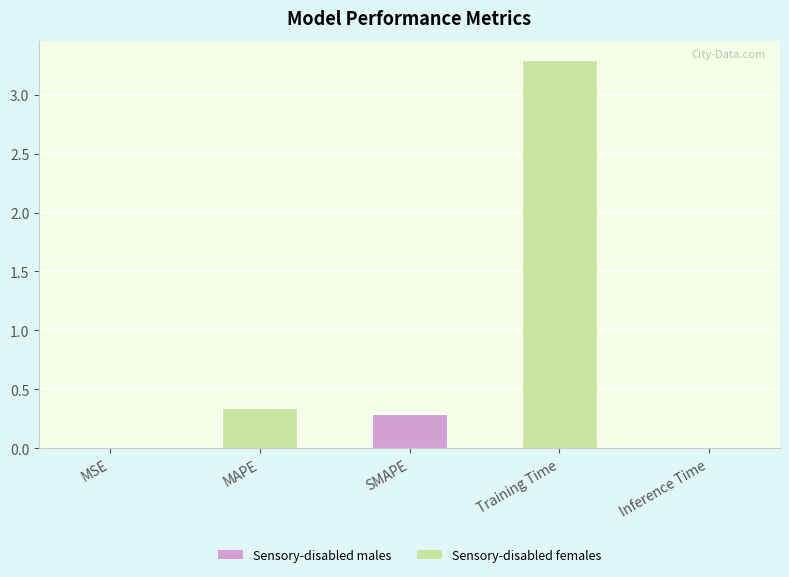

What is the sum of the values at MSE and Training Time?

3.3